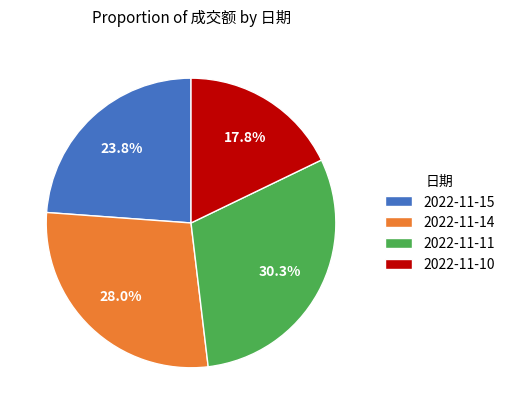

What percentage is the 2022-11-14 slice, to the nearest percent?

28%